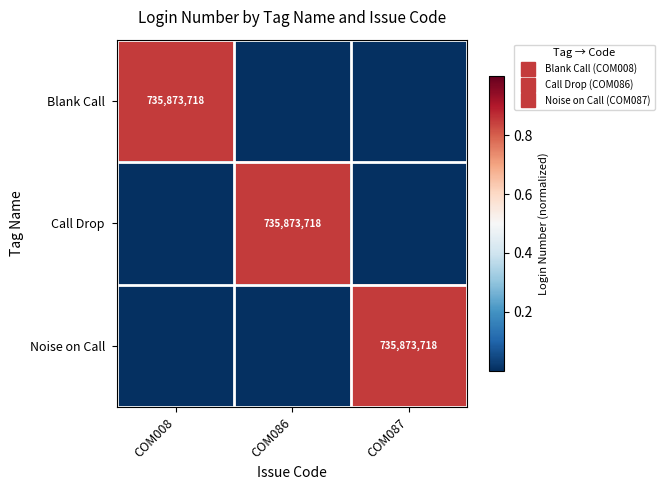

What is the difference between the Call Drop values at COM087 and COM086?

0.8